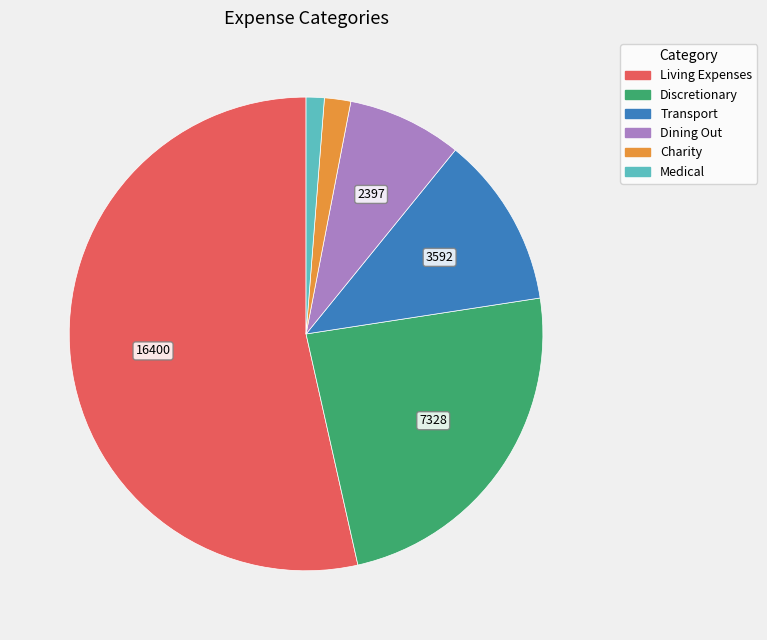

How many slices are in this pie chart?

6